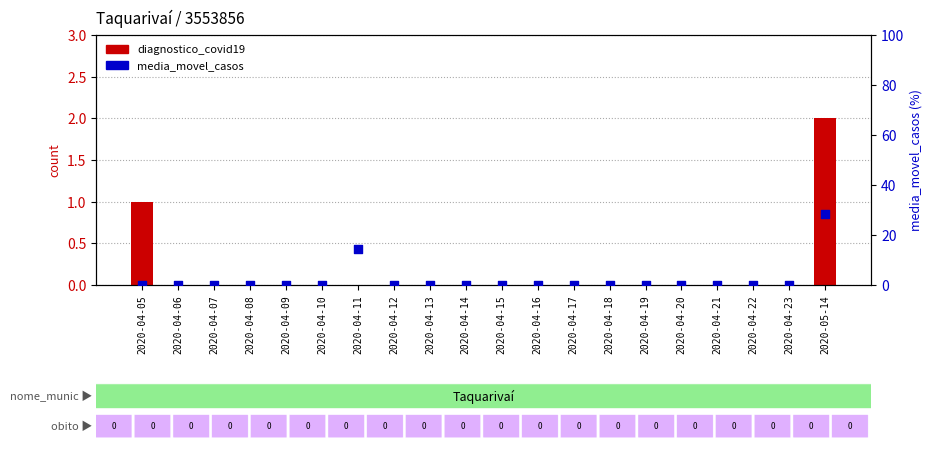

Which series reaches the maximum Y coordinate?

media_movel_casos